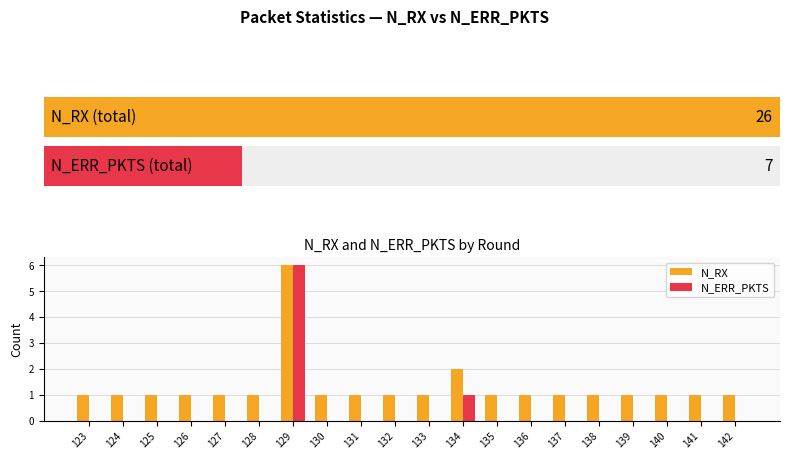

Reading left to right, list all the values displayed in this chart.

N_RX: 1	1	1	1	1	1	6	1	1	1	1	2	1	1	1	1	1	1	1	1
N_ERR_PKTS: 0	0	0	0	0	0	6	0	0	0	0	1	0	0	0	0	0	0	0	0